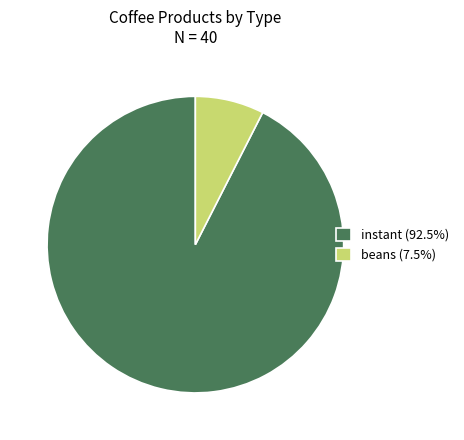

How many slices are in this pie chart?

2